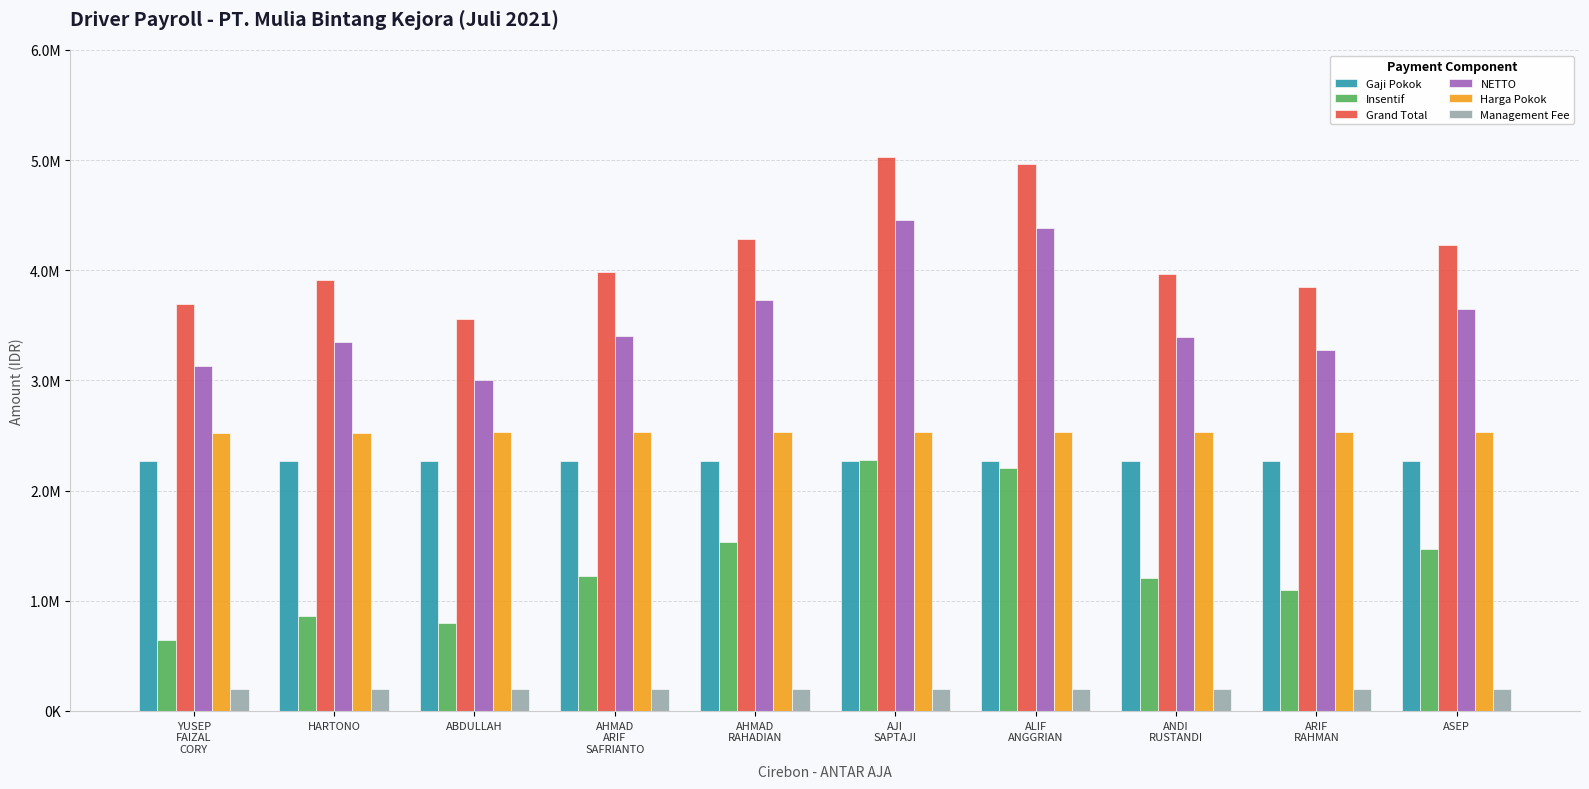

Does the chart contain stacked bars?

No